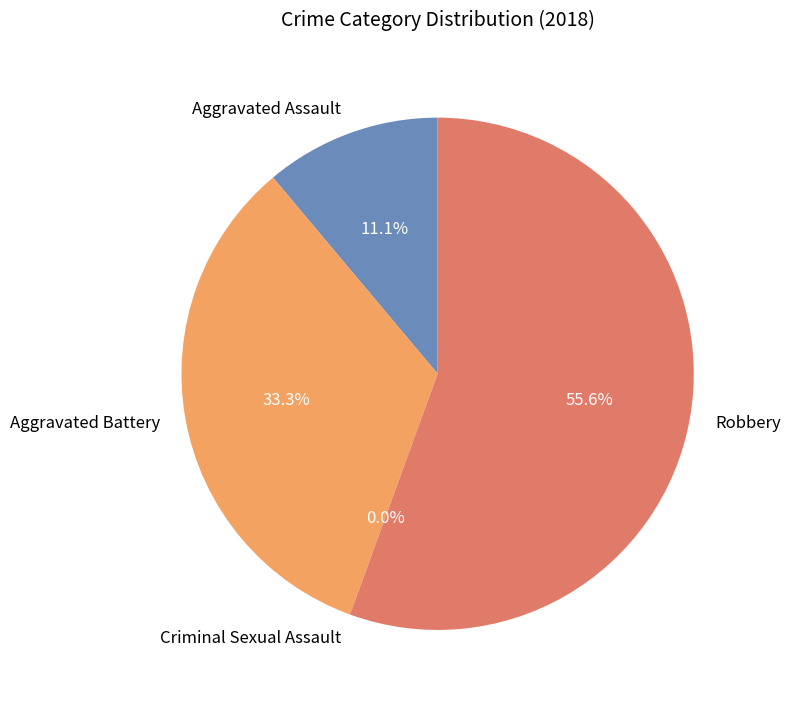

The Robbery slice represents 68% of the pie. True or false?

False